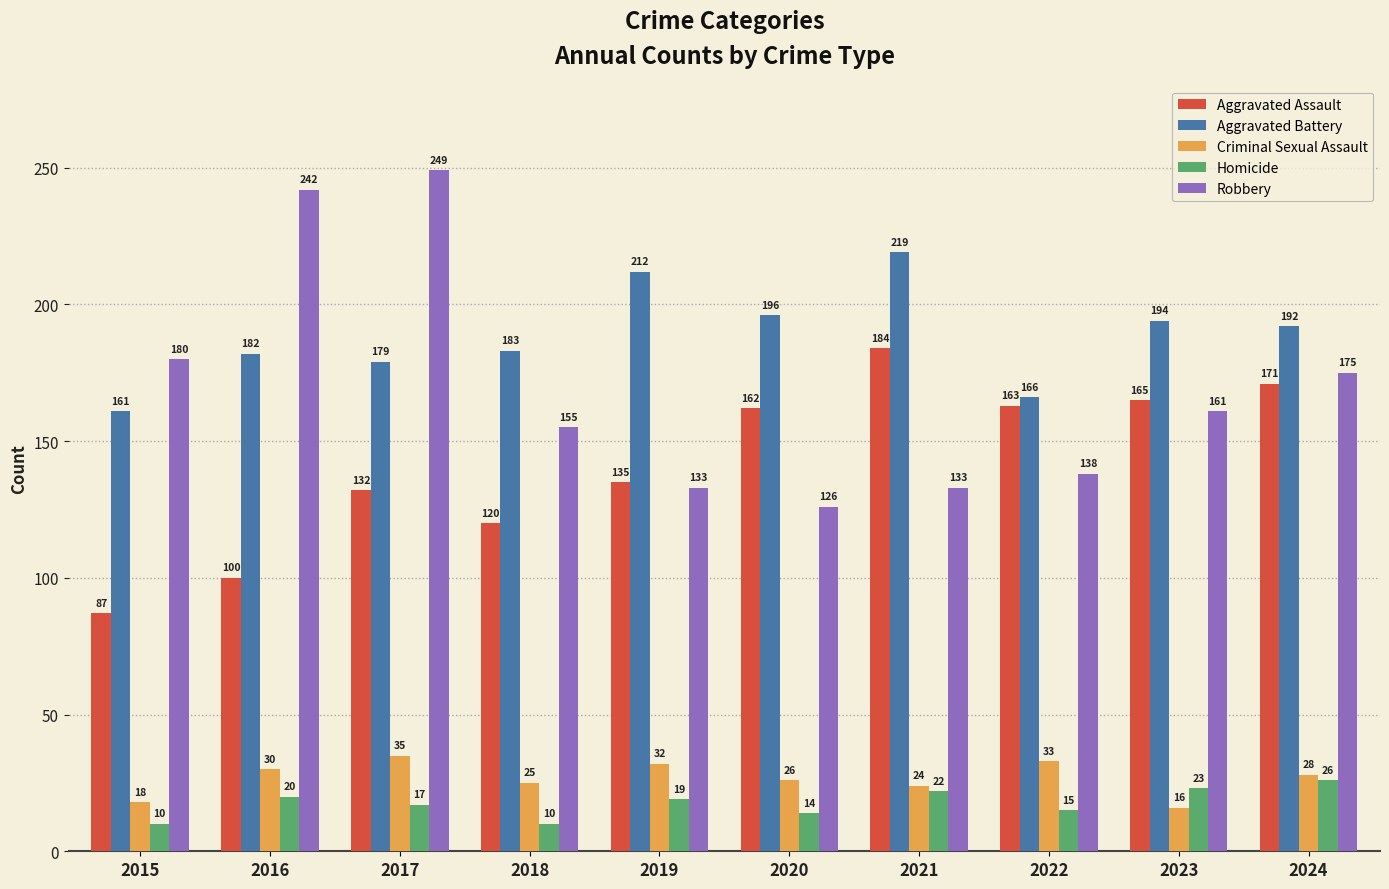

Where is Aggravated Assault nearest to the value 135?

2019